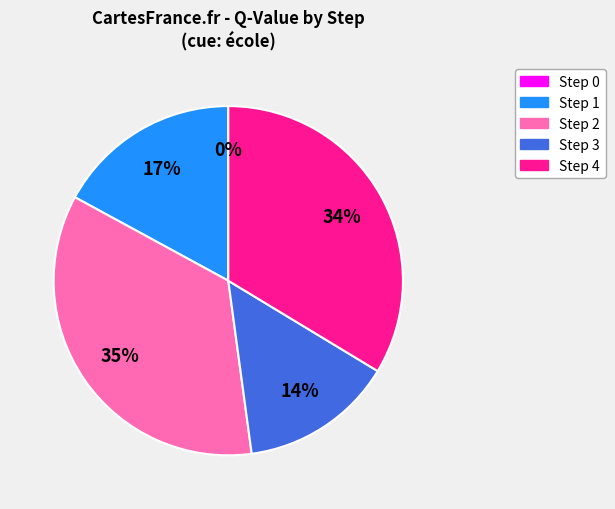

How much of the chart is everything except Step 4?

66.3%